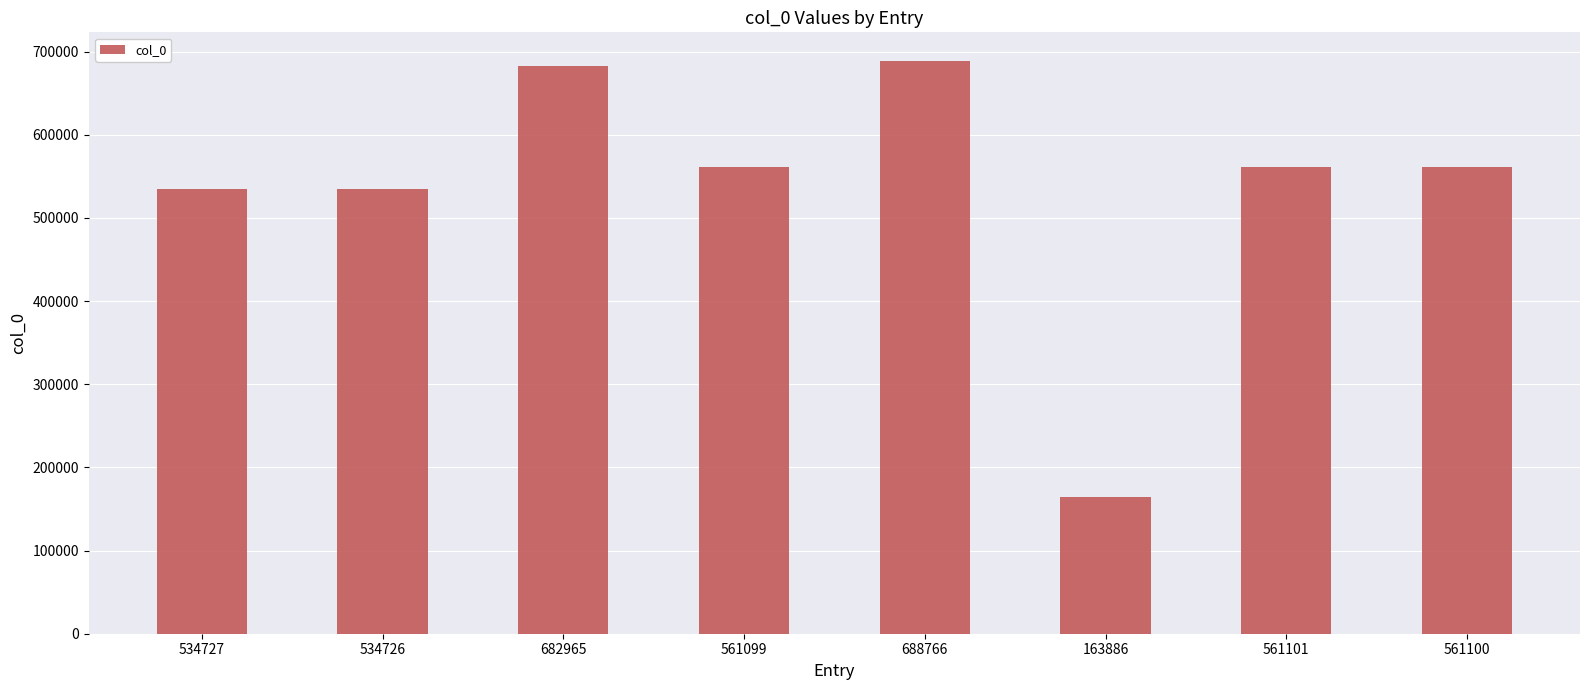

Count the number of data series in this chart.

1